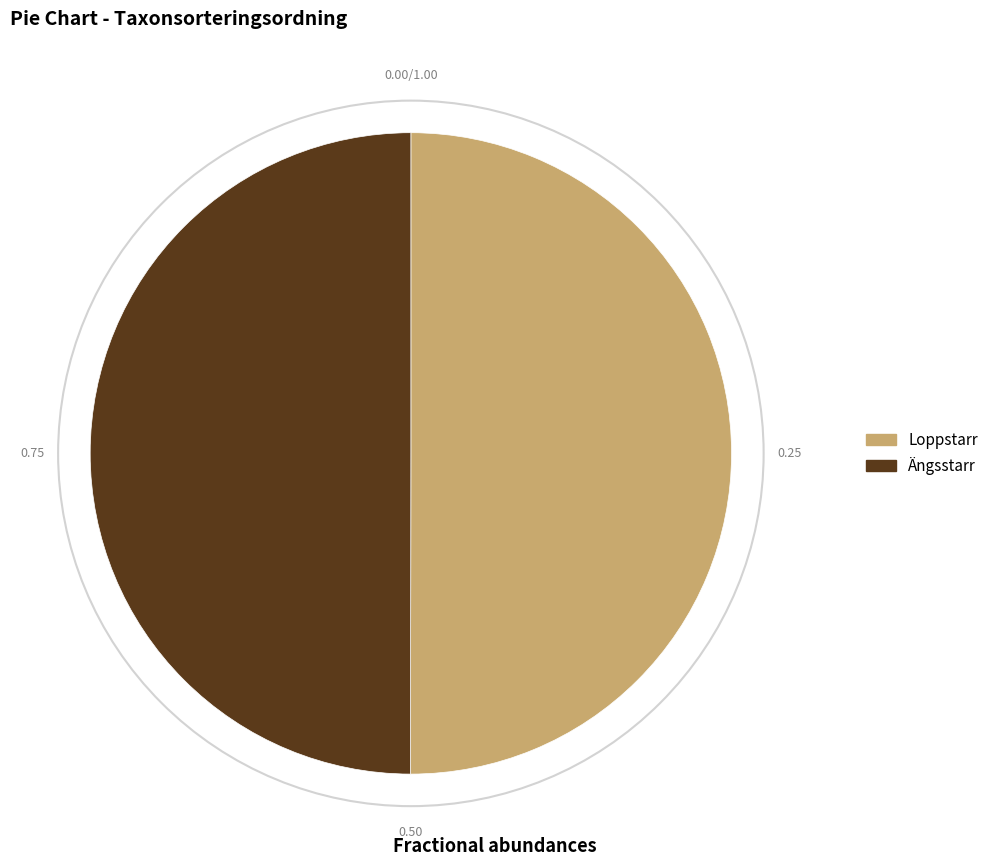

Is it true that Ängsstarr is 50% of the pie?

True